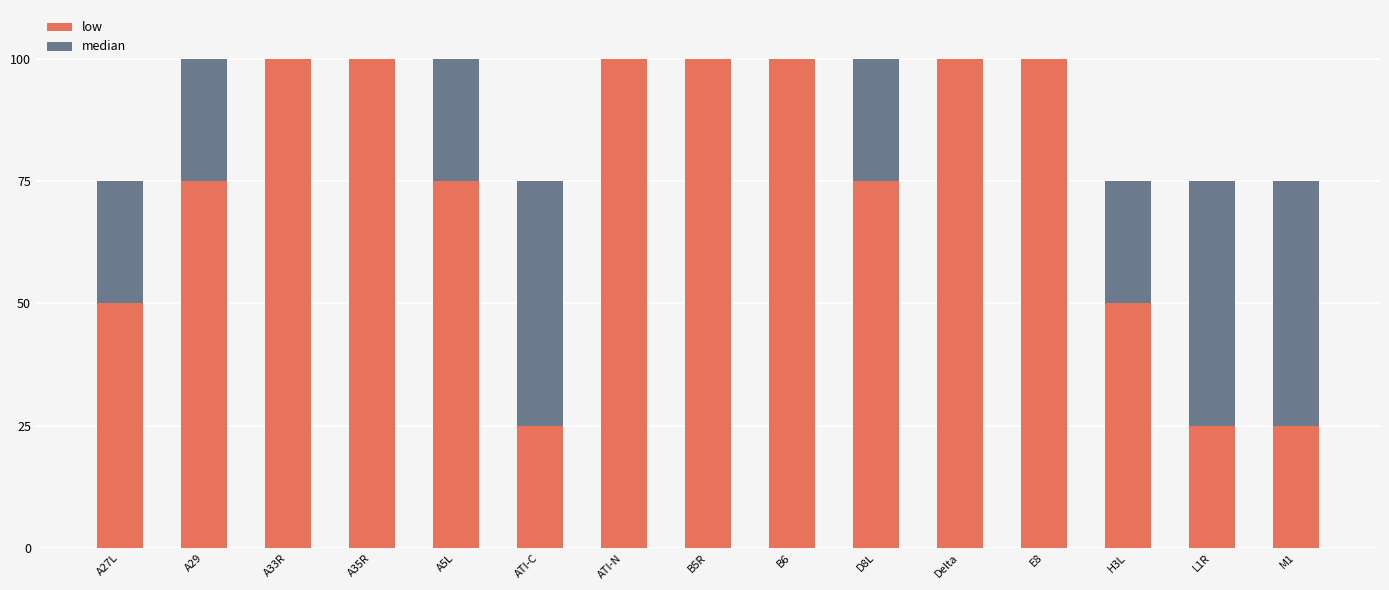

What is the total value across all series at D8L?

100